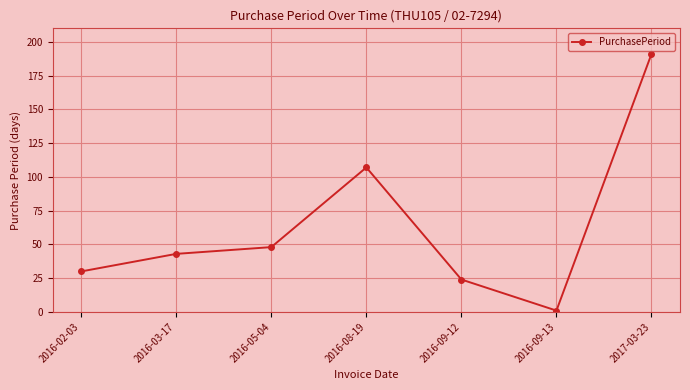

Read the value at 2017-03-23, to the nearest 50.

200